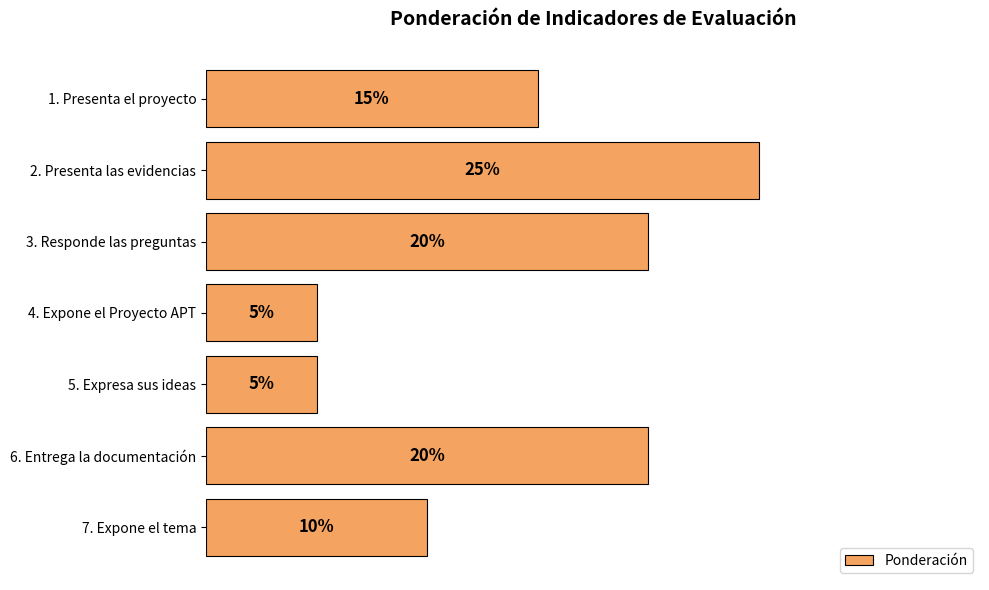

Between 1. Presenta el proyecto and 7. Expone el tema, which is larger?

1. Presenta el proyecto